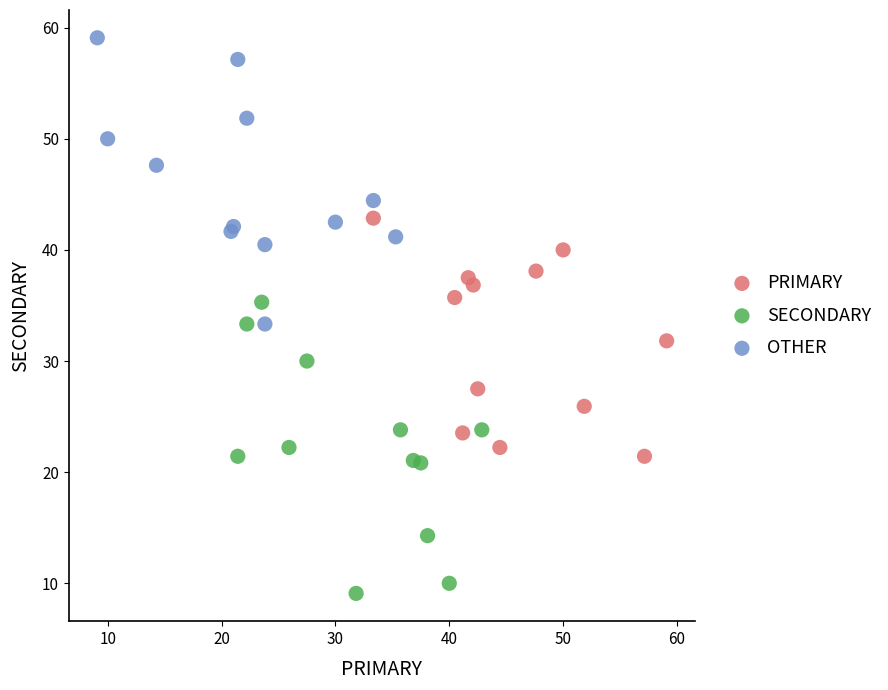

Which series reaches the maximum Y coordinate?

OTHER